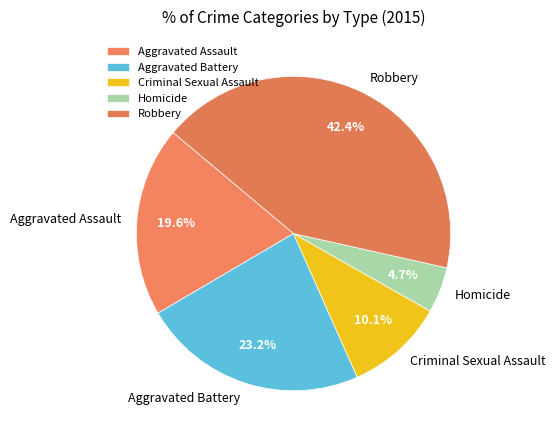

To the nearest percent, what is the average slice percentage?

20%